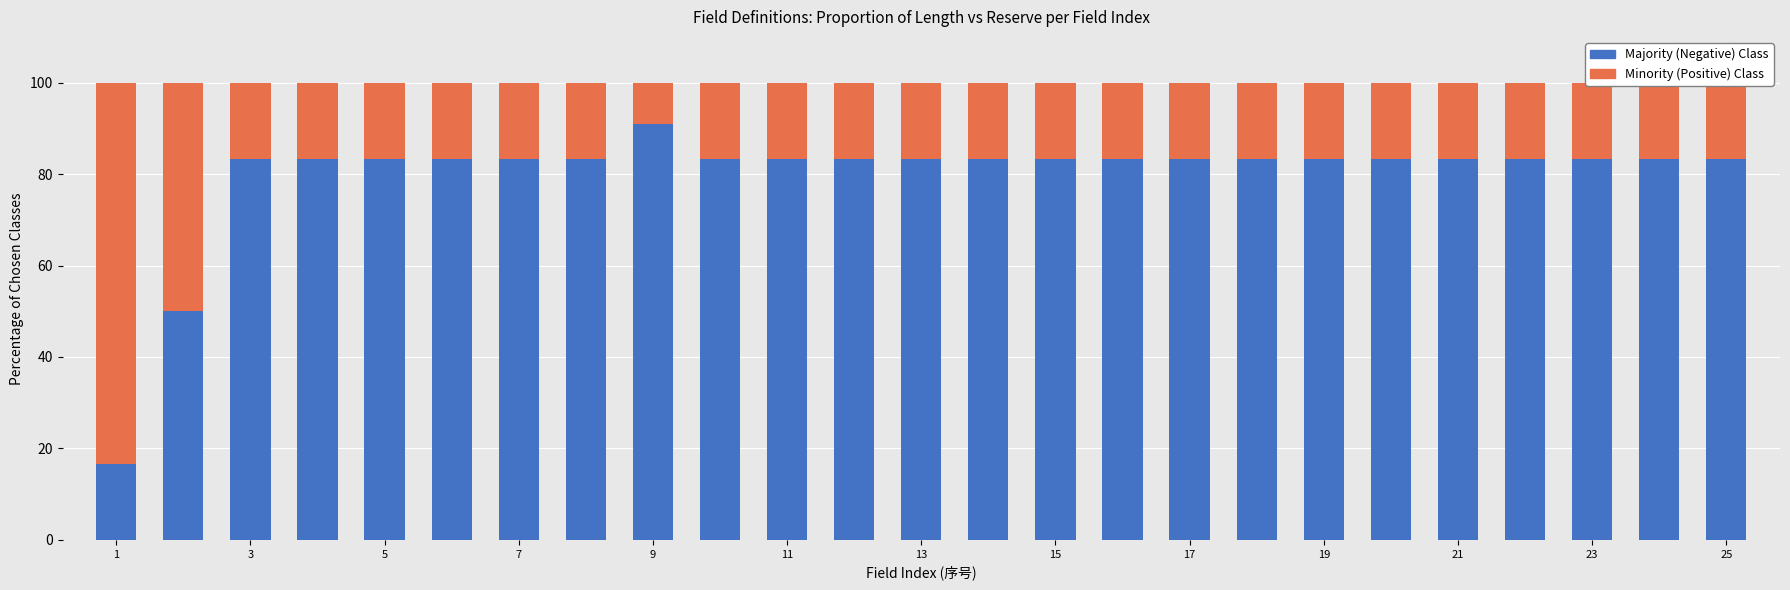

What is the difference between the maximum and second lowest values in the Majority (Negative) Class series?

40.9